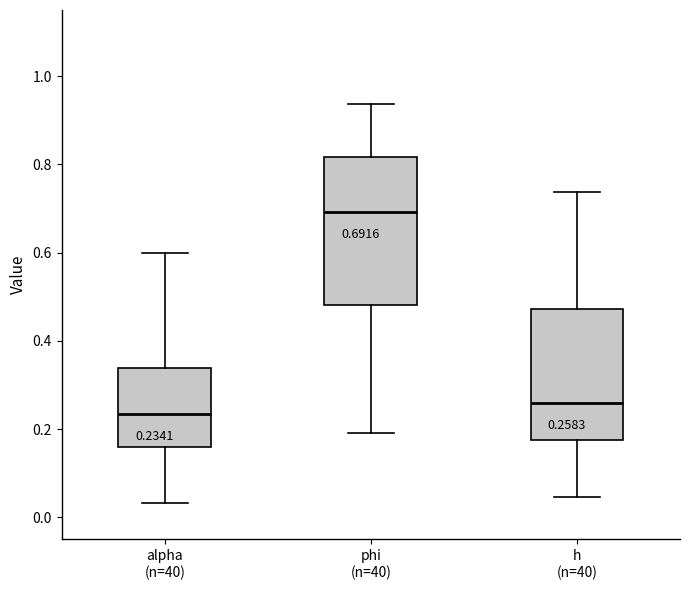

Comparing the boxes themselves (not the whiskers), which one is the tallest?

phi (n=40)